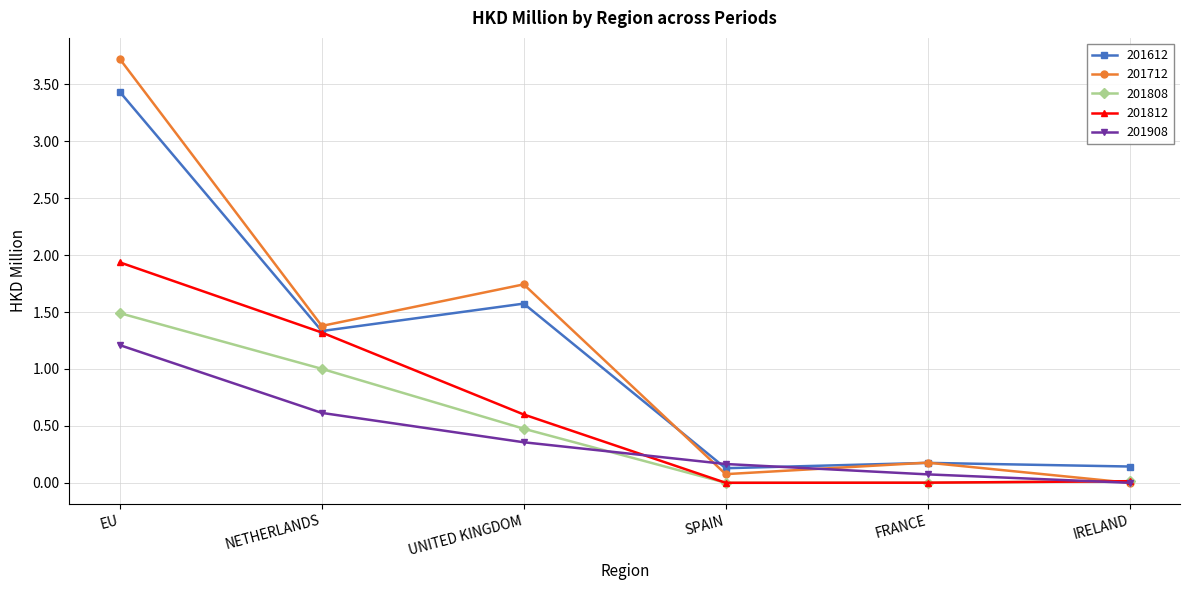

What value does the 201712 series have at NETHERLANDS?

1.4